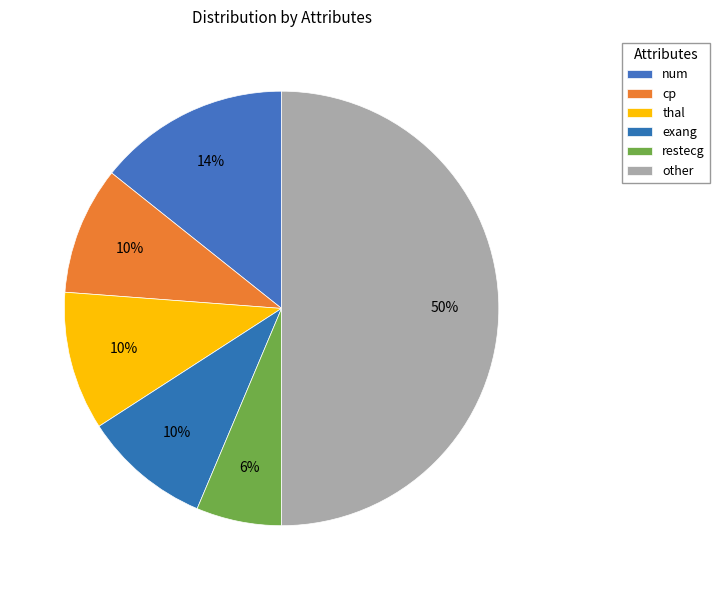

True or false: restecg accounts for 5% of the total.

False